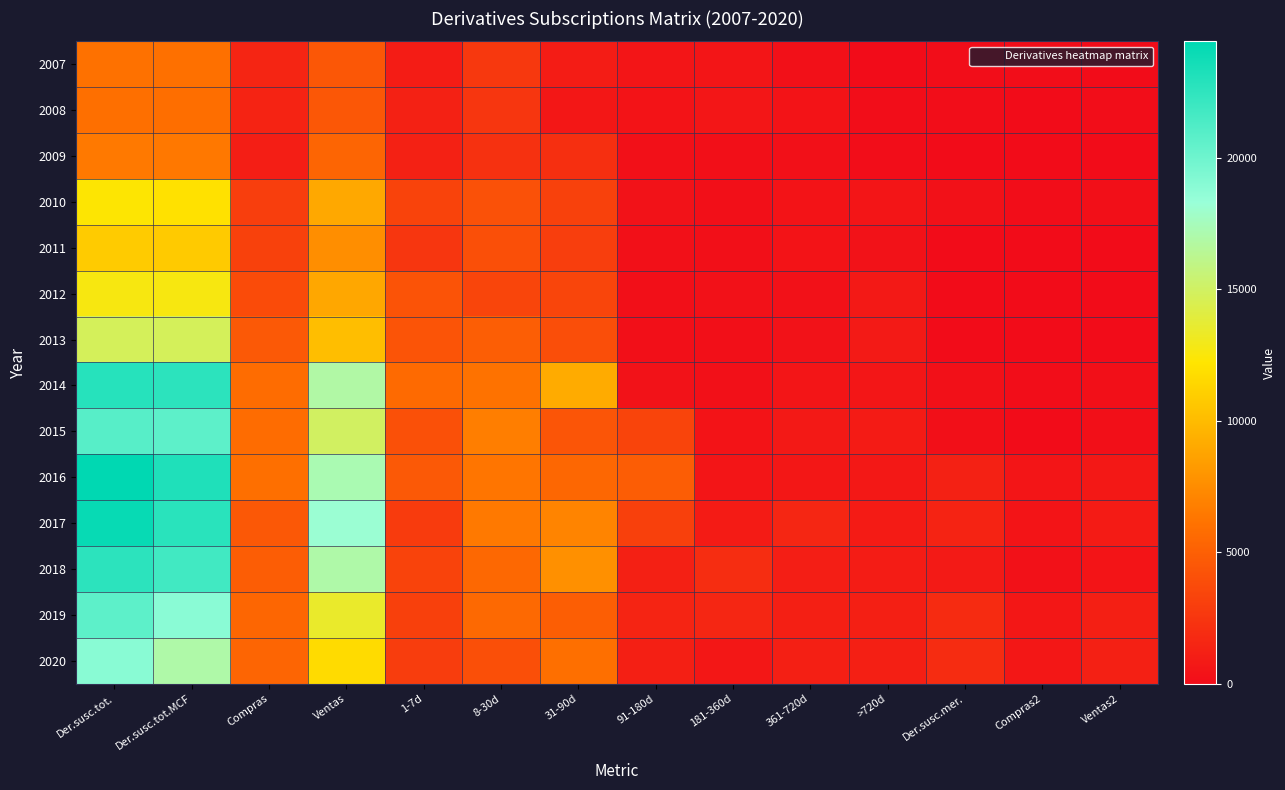

Reading left to right, extract all data points from this chart.

2007: Der.susc.tot.=6049	Der.susc.tot.MCF=5968	Compras=1485	Ventas=4483	1-7d=994	8-30d=2671	31-90d=956	91-180d=528	181-360d=527	361-720d=257	>720d=36	Der.susc.mer.=80	Compras2=80	Ventas2=0
2008: Der.susc.tot.=5962	Der.susc.tot.MCF=5882	Compras=1420	Ventas=4462	1-7d=1250	8-30d=2502	31-90d=667	91-180d=397	181-360d=601	361-720d=388	>720d=76	Der.susc.mer.=80	Compras2=5	Ventas2=76
2009: Der.susc.tot.=6447	Der.susc.tot.MCF=6419	Compras=1095	Ventas=5324	1-7d=1256	8-30d=2242	31-90d=2131	91-180d=275	181-360d=191	361-720d=253	>720d=71	Der.susc.mer.=28	Compras2=6	Ventas2=22
2010: Der.susc.tot.=12288	Der.susc.tot.MCF=11994	Compras=2977	Ventas=9017	1-7d=3262	8-30d=4140	31-90d=3173	91-180d=335	181-360d=157	361-720d=399	>720d=528	Der.susc.mer.=293	Compras2=79	Ventas2=215
2011: Der.susc.tot.=10808	Der.susc.tot.MCF=10777	Compras=3176	Ventas=7601	1-7d=2493	8-30d=4055	31-90d=3000	91-180d=274	181-360d=166	361-720d=421	>720d=369	Der.susc.mer.=31	Compras2=2	Ventas2=29
2012: Der.susc.tot.=12688	Der.susc.tot.MCF=12654	Compras=3741	Ventas=8912	1-7d=4250	8-30d=3412	31-90d=3422	91-180d=195	181-360d=291	361-720d=319	>720d=765	Der.susc.mer.=34	Compras2=10	Ventas2=24
2013: Der.susc.tot.=14776	Der.susc.tot.MCF=14749	Compras=4610	Ventas=10139	1-7d=4315	8-30d=4892	31-90d=3920	91-180d=218	181-360d=202	361-720d=363	>720d=841	Der.susc.mer.=27	Compras2=0	Ventas2=27
2014: Der.susc.tot.=22889	Der.susc.tot.MCF=22650	Compras=5757	Ventas=16893	1-7d=5652	8-30d=6104	31-90d=9155	91-180d=340	181-360d=259	361-720d=536	>720d=605	Der.susc.mer.=239	Compras2=85	Ventas2=154
2015: Der.susc.tot.=20932	Der.susc.tot.MCF=20708	Compras=5757	Ventas=14951	1-7d=4073	8-30d=6735	31-90d=4381	91-180d=3358	181-360d=463	361-720d=793	>720d=904	Der.susc.mer.=224	Compras2=41	Ventas2=183
2016: Der.susc.tot.=24433	Der.susc.tot.MCF=23173	Compras=5922	Ventas=17251	1-7d=4619	8-30d=6277	31-90d=5444	91-180d=4856	181-360d=544	361-720d=701	>720d=732	Der.susc.mer.=1260	Compras2=532	Ventas2=728
2017: Der.susc.tot.=24111	Der.susc.tot.MCF=22746	Compras=4581	Ventas=18165	1-7d=2851	8-30d=6463	31-90d=7029	91-180d=3143	181-360d=865	361-720d=1532	>720d=863	Der.susc.mer.=1365	Compras2=485	Ventas2=880
2018: Der.susc.tot.=22655	Der.susc.tot.MCF=21806	Compras=4851	Ventas=16954	1-7d=3305	8-30d=5502	31-90d=7708	91-180d=1236	181-360d=1980	361-720d=1095	>720d=979	Der.susc.mer.=849	Compras2=327	Ventas2=522
2019: Der.susc.tot.=20701	Der.susc.tot.MCF=18871	Compras=5437	Ventas=13434	1-7d=3109	8-30d=5557	31-90d=4948	91-180d=1454	181-360d=1536	361-720d=1159	>720d=1107	Der.susc.mer.=1830	Compras2=702	Ventas2=1128
2020: Der.susc.tot.=18917	Der.susc.tot.MCF=16987	Compras=5339	Ventas=11648	1-7d=2938	8-30d=3997	31-90d=5940	91-180d=1111	181-360d=702	361-720d=1187	>720d=1111	Der.susc.mer.=1930	Compras2=714	Ventas2=1216